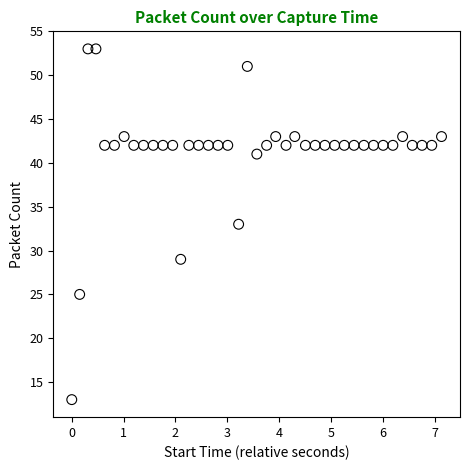

What is the range of Y values (max minus min)?

40